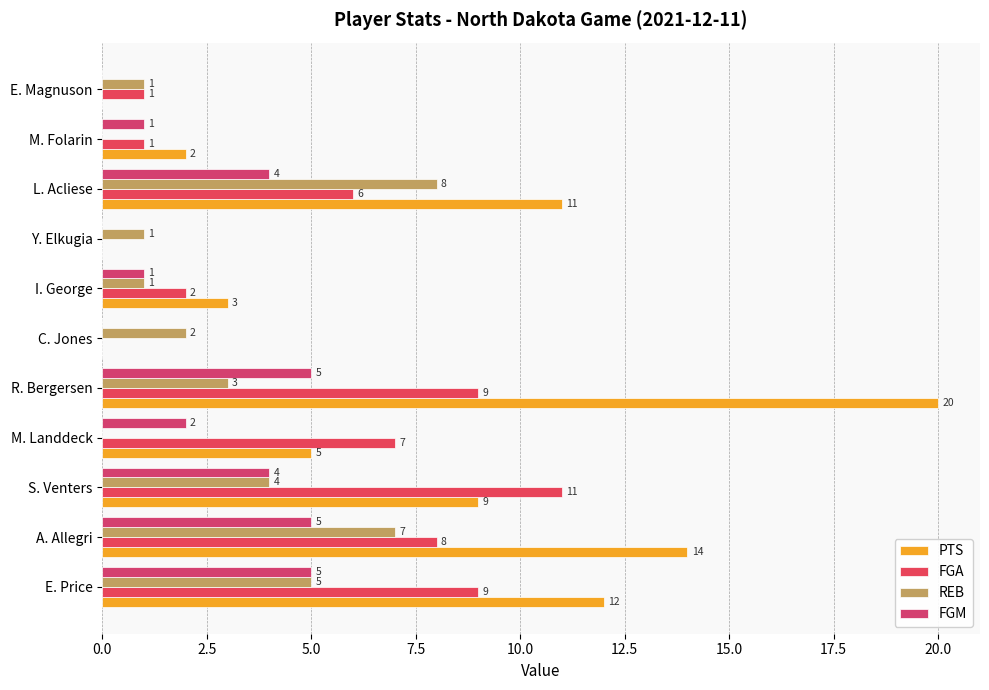

What is the value of the FGM bar at the 1st from the left?

5